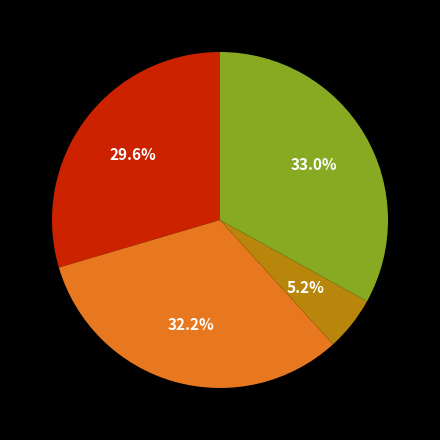

Does any single category account for the majority?

No